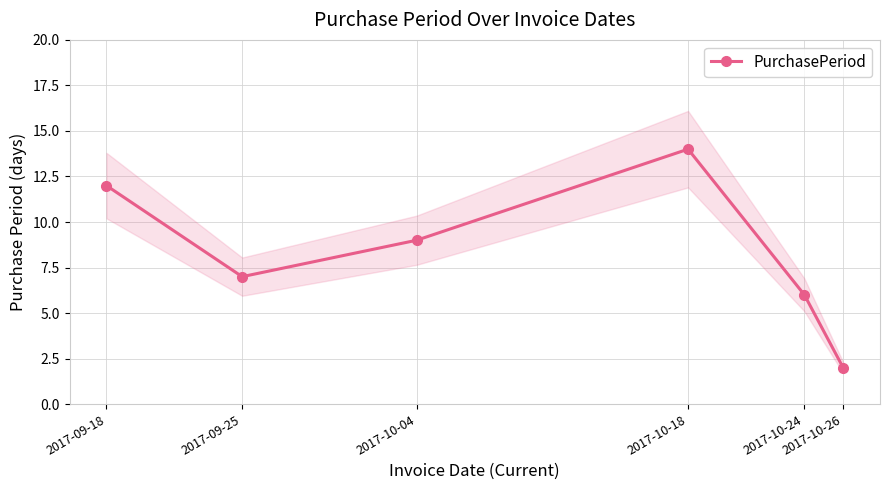

Is it true that the value at 2017-09-25 is 11?

False